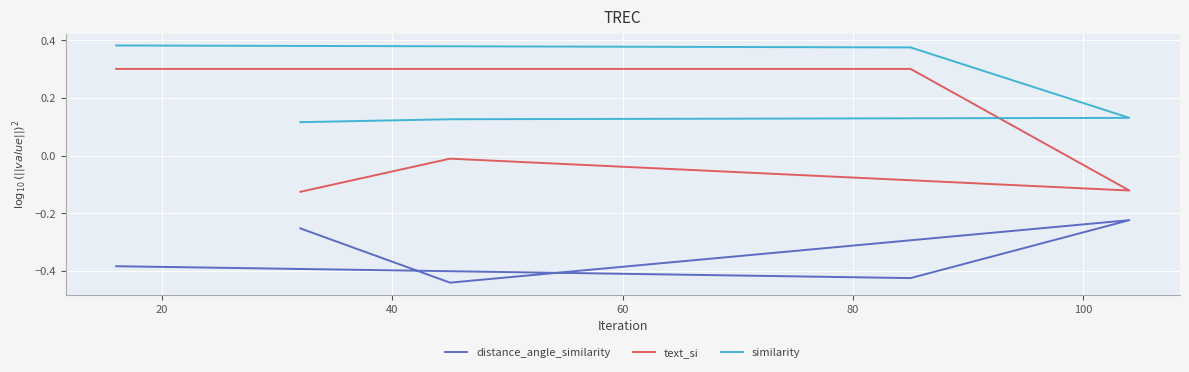

The value of text_si at 60 is -0.0. True or false?

True